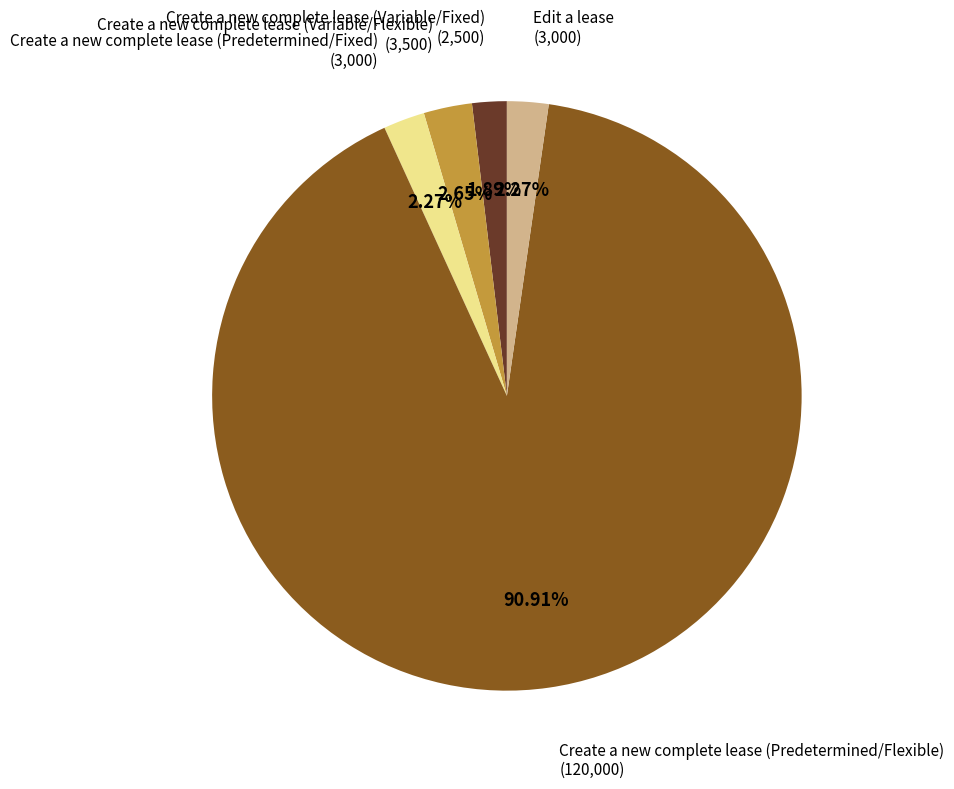

Is there any slice that represents more than half of the pie?

Yes